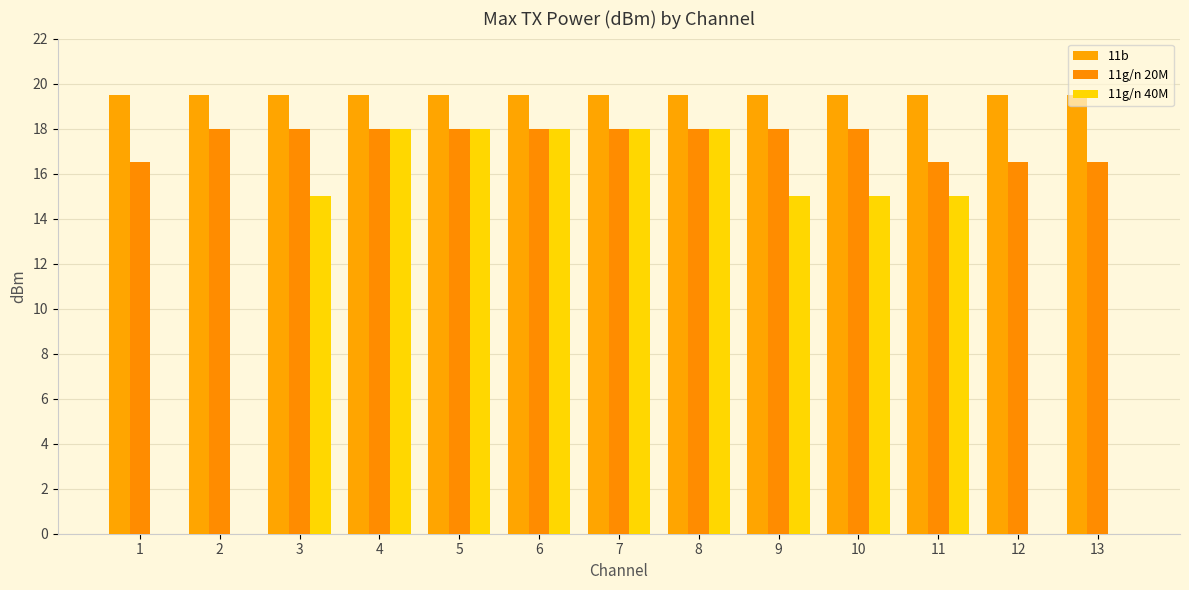

Are the bars grouped side by side (vs. stacked)?

Yes